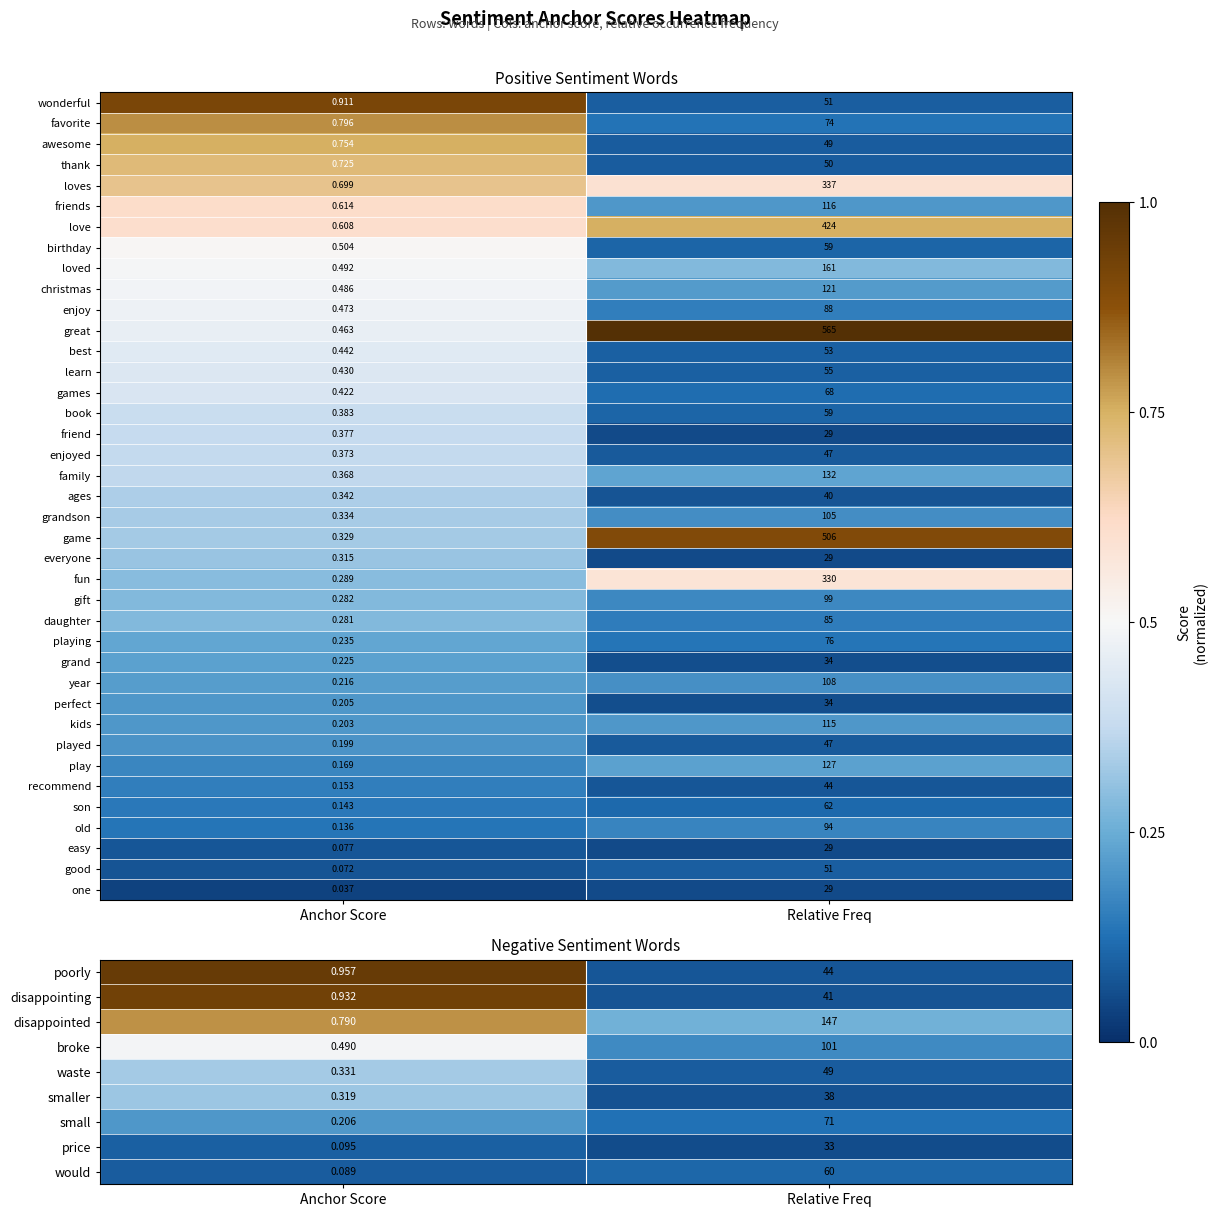

List the labels in order of son value, smallest first.

Anchor Score, Relative Freq